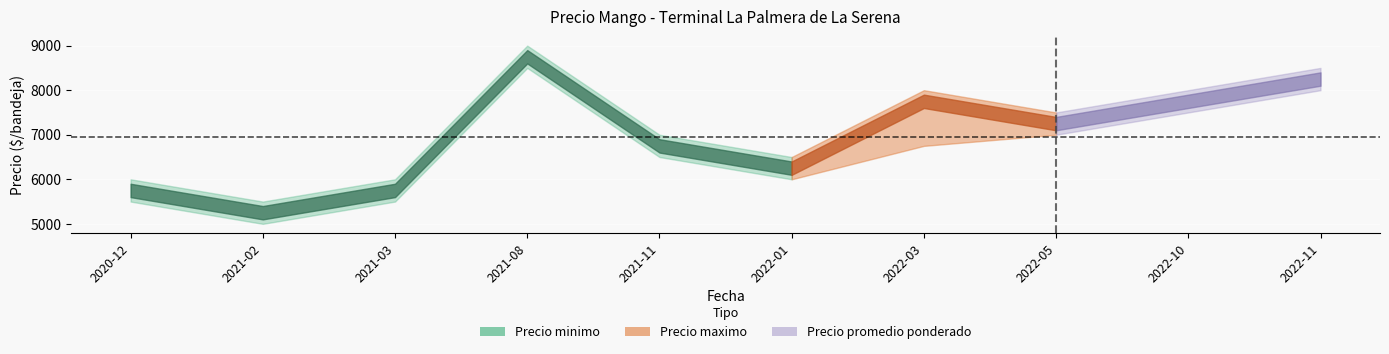

Reading left to right, extract all data points from this chart.

Precio minimo: 5500	5000	5500	8500	6500	6000	6750	7000	7500	8000
Precio maximo: 6000	5500	6000	9000	7000	6500	8000	7500	8000	8500
Precio promedio ponderado: 5750	5250	5750	8750	6750	6250	7750	7250	7750	8250